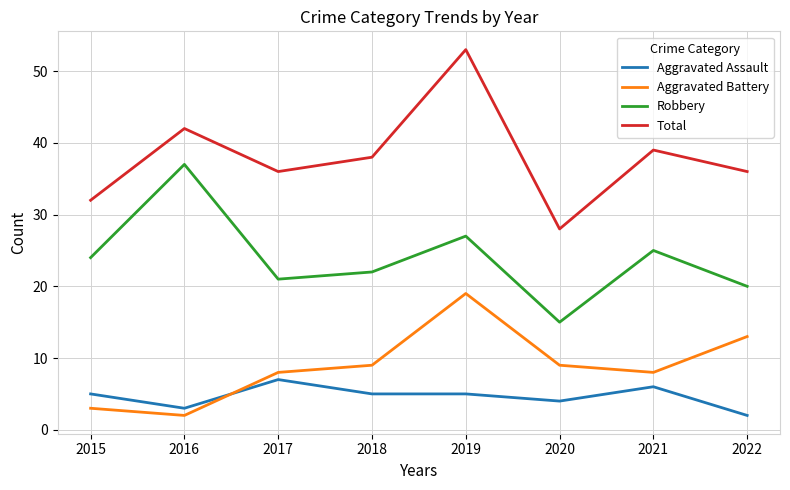

Which series has the largest total across all categories?

Total